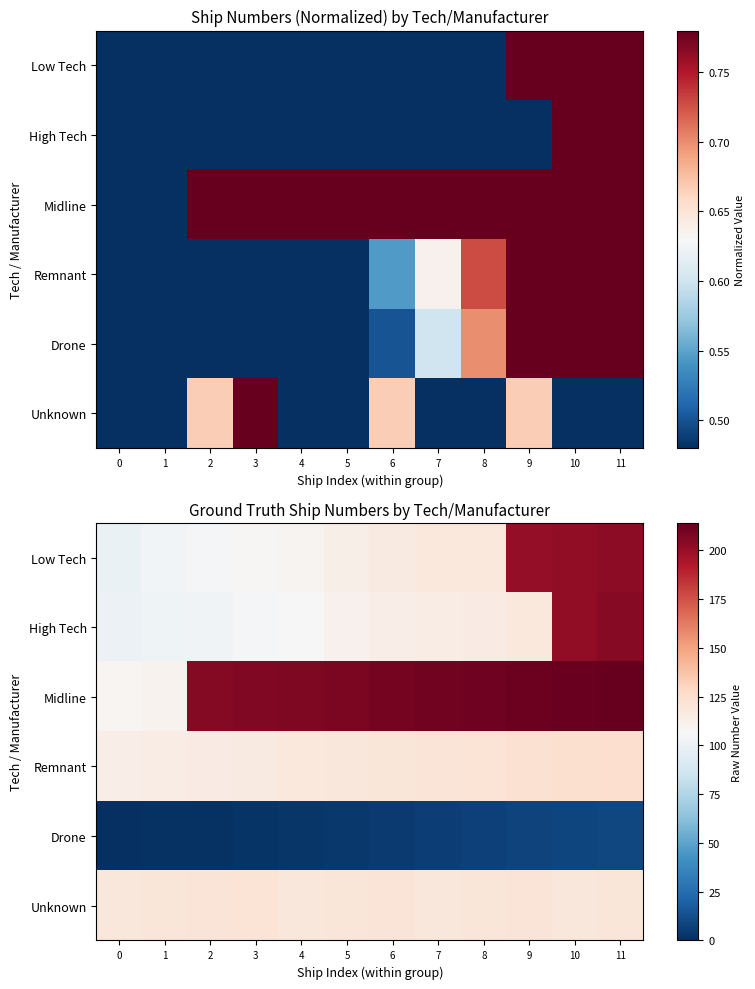

At which category is the sum across all series the highest?

11